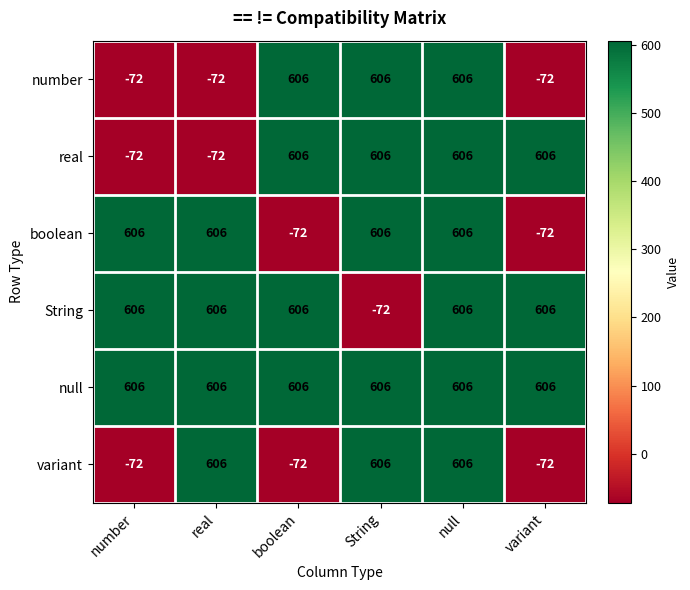

What is the spread (max minus min) of values at variant?

678